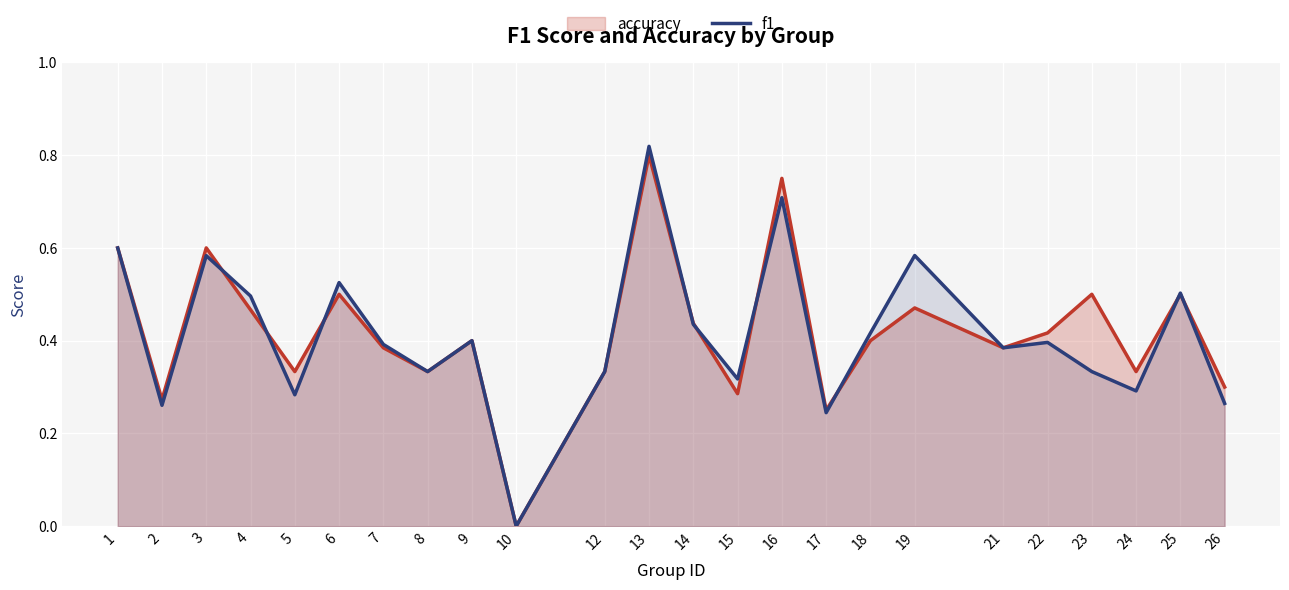

How many distinct data groups are displayed?

2